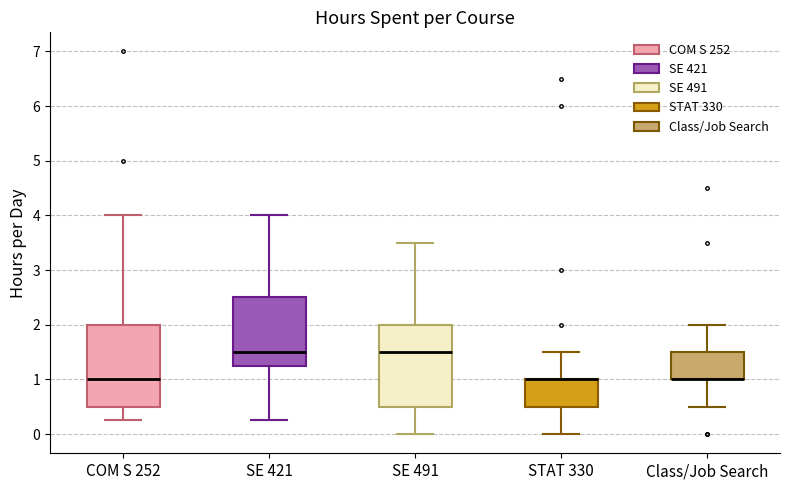

Where is the upper edge of the box for STAT 330 on the y-axis? The values are not printed on the chart, so give them approximately, as read against the axis.

1.0